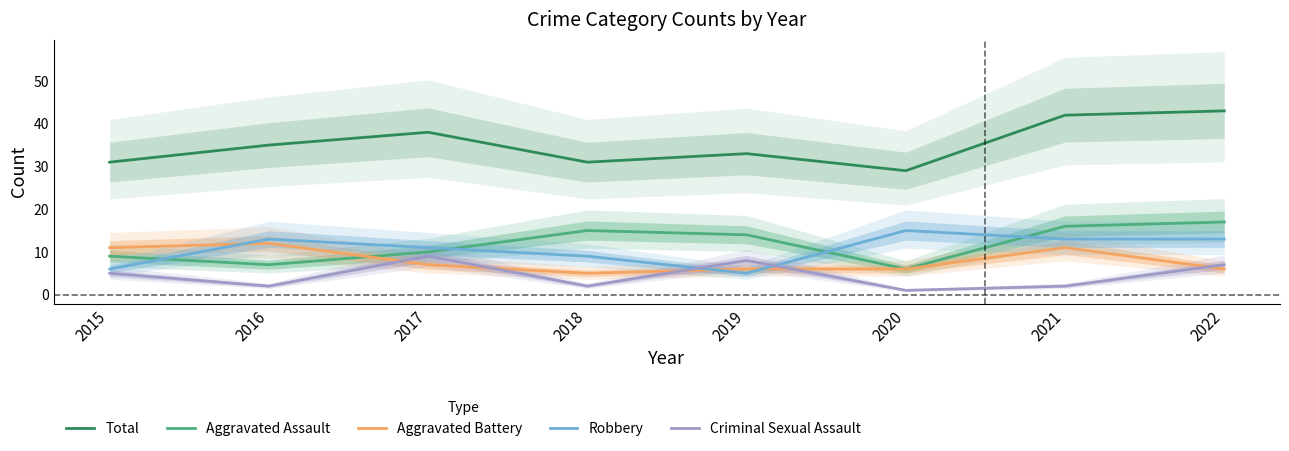

How many lines are shown in the chart?

5